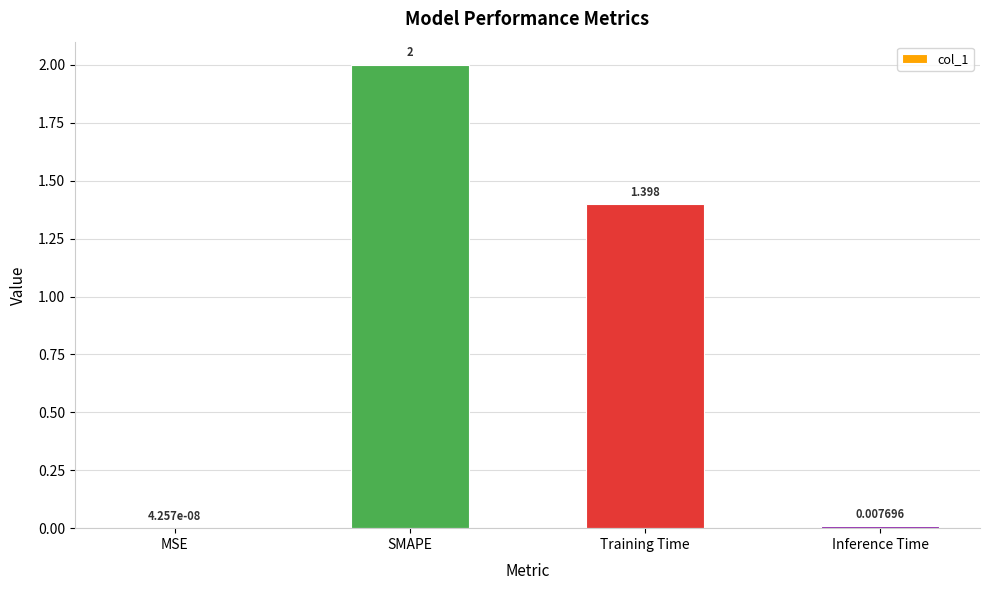

Between SMAPE and Training Time, which is larger?

SMAPE